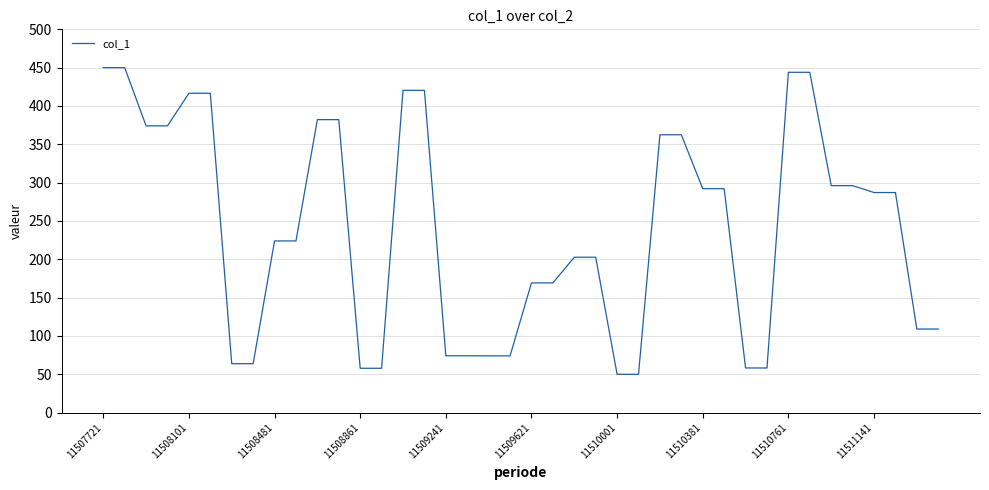

What is the difference between the maximum and minimum values?

400.0